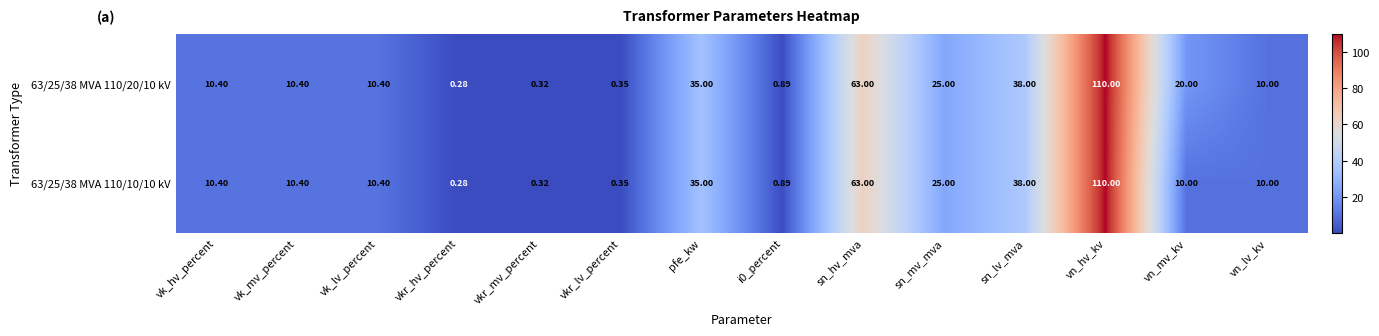

Where does the 63/25/38 MVA 110/10/10 kV series first go above 10?

vk_hv_percent